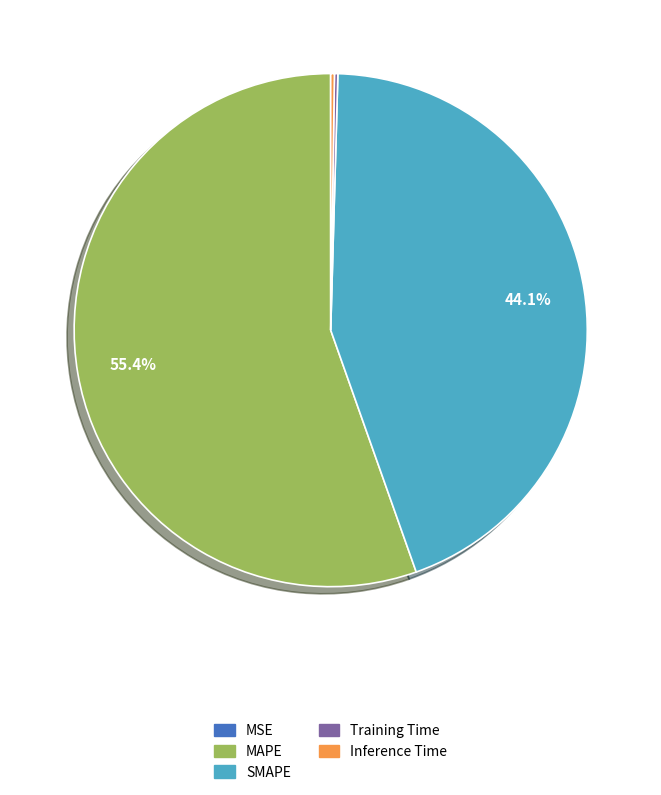

Which slice represents more than half of the pie?

MAPE